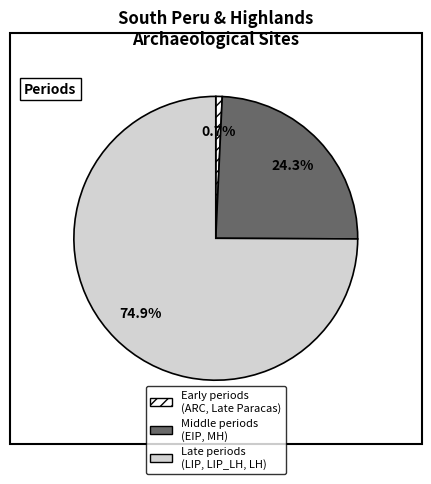

What is the largest slice in the pie chart?

Late periods (LIP, LIP_LH, LH)